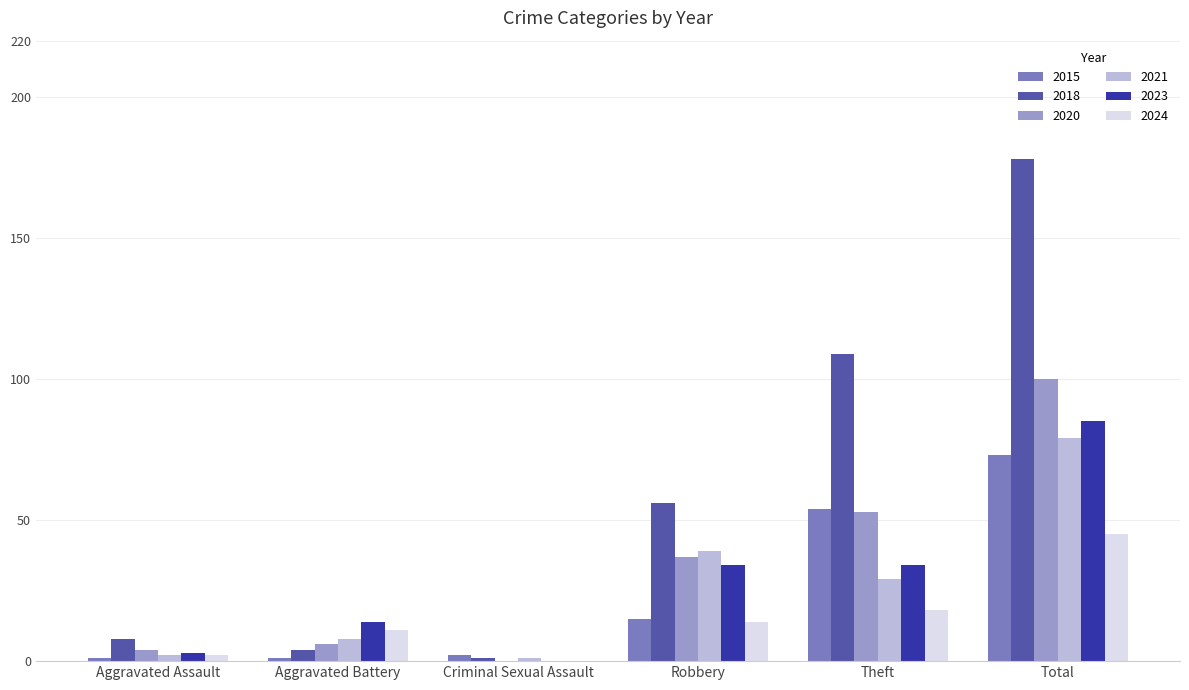

Are the bars horizontal?

No